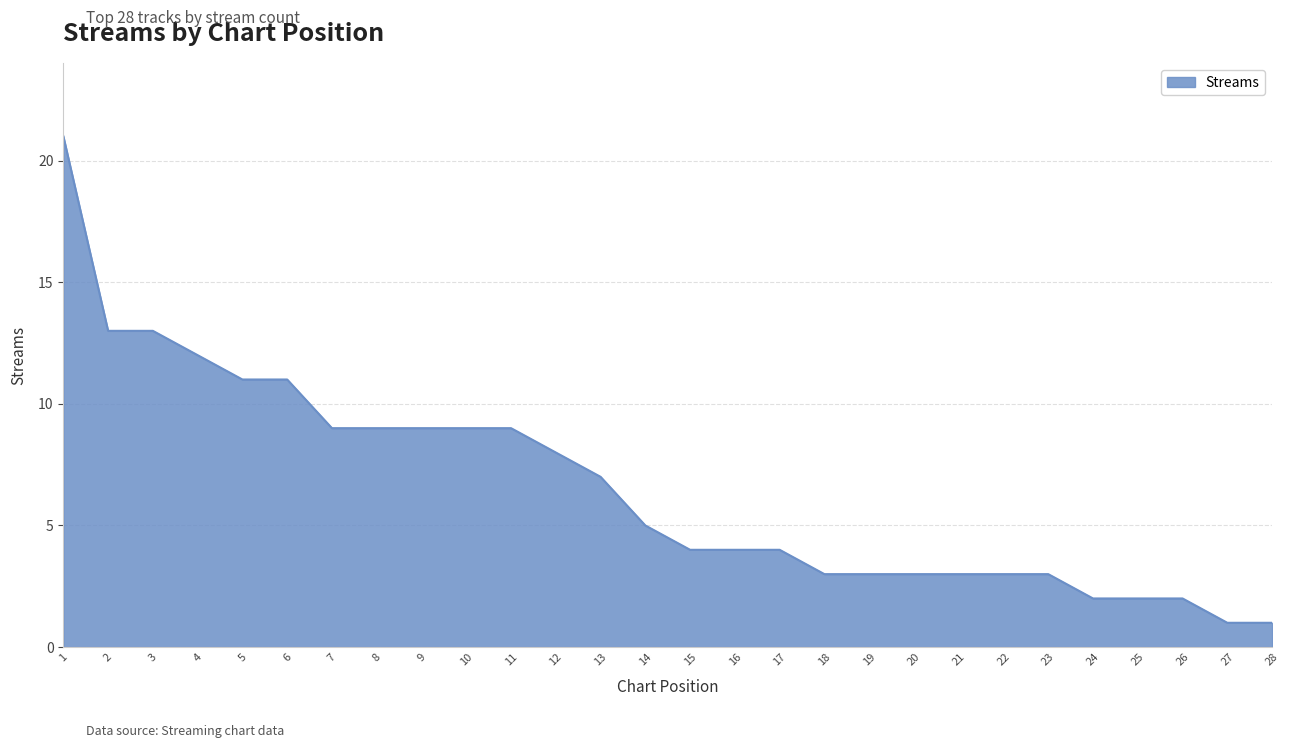

What is the change in value from 13 to 16?

-3